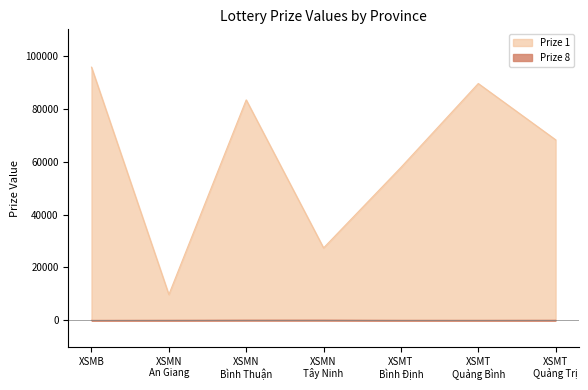

What is the label of the 5th point from the left?

XSMT
Bình Định